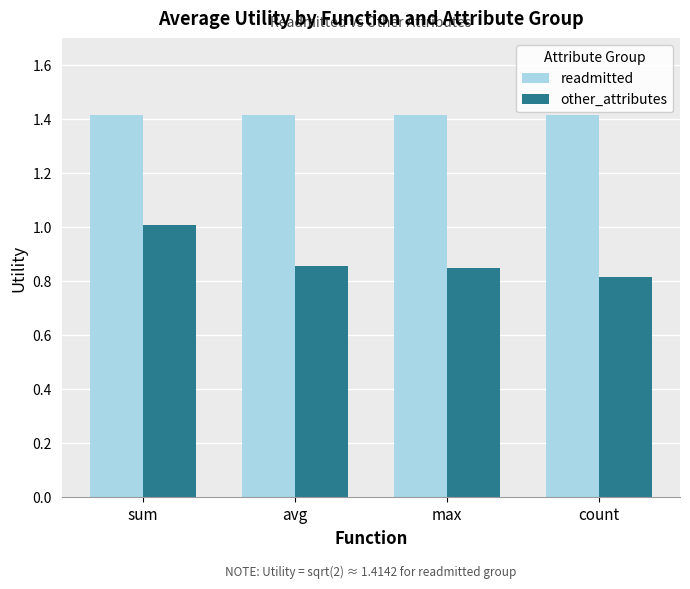

What is the minimum value for readmitted?

1.4